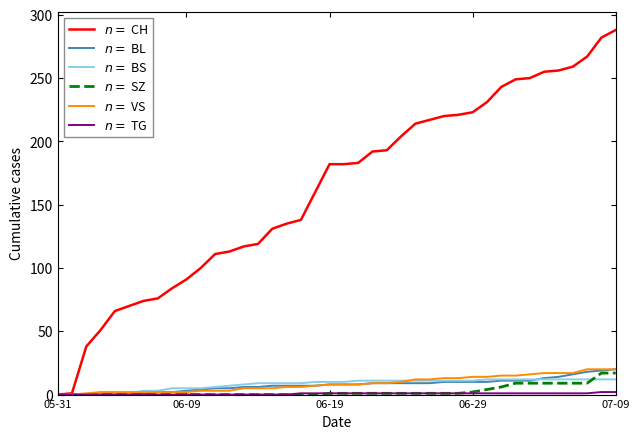

What is the greatest value displayed?

288